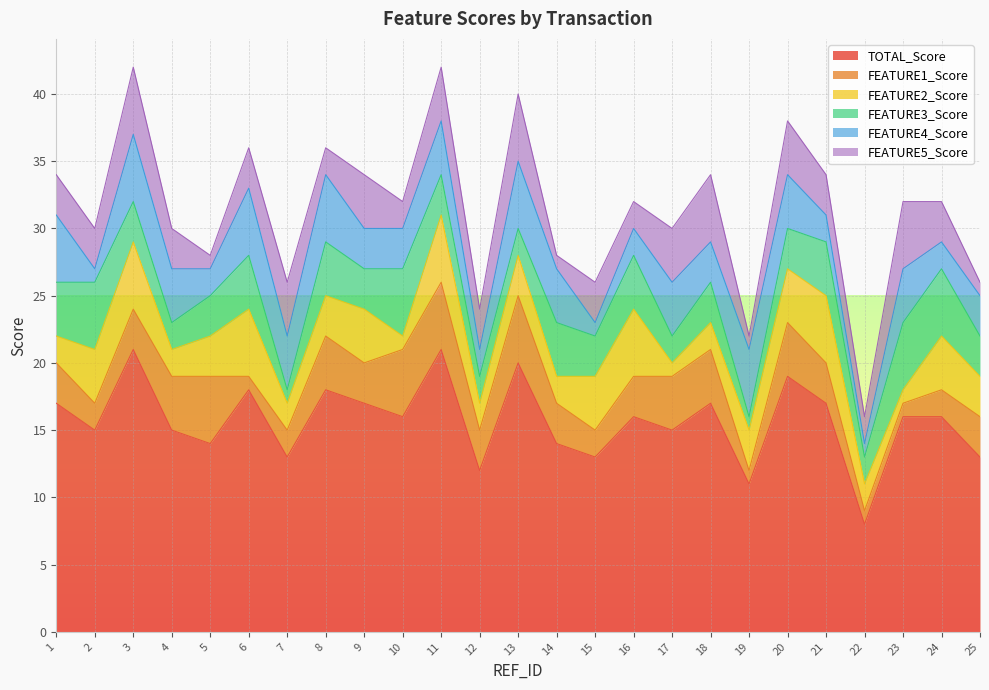

What is the total value across all series at 22?

16